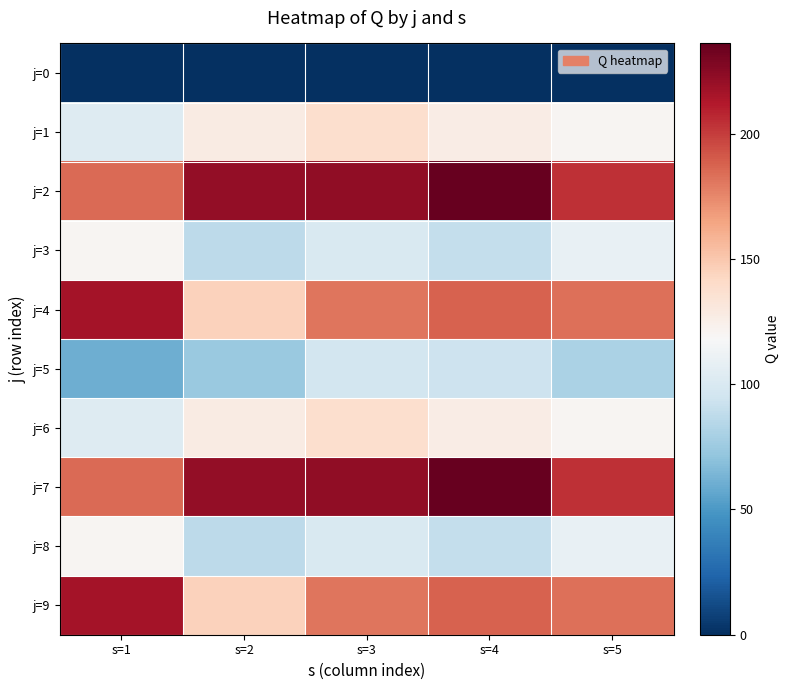

Which series has the largest range (max minus min)?

j=4